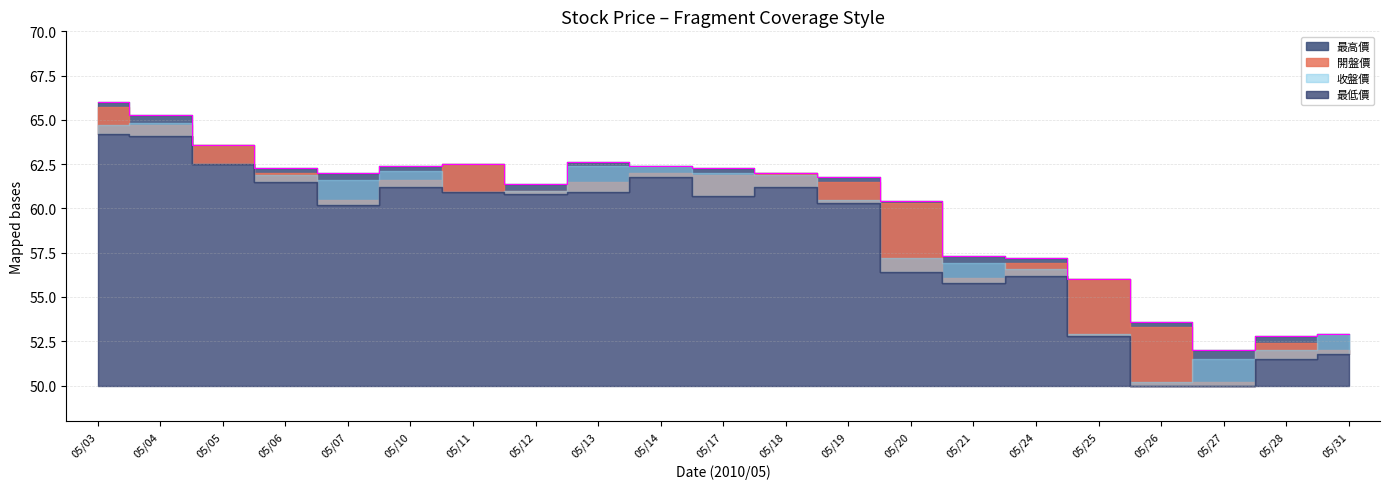

Between 2010/05/11 and 2010/05/21, which series saw the biggest shift?

開盤價